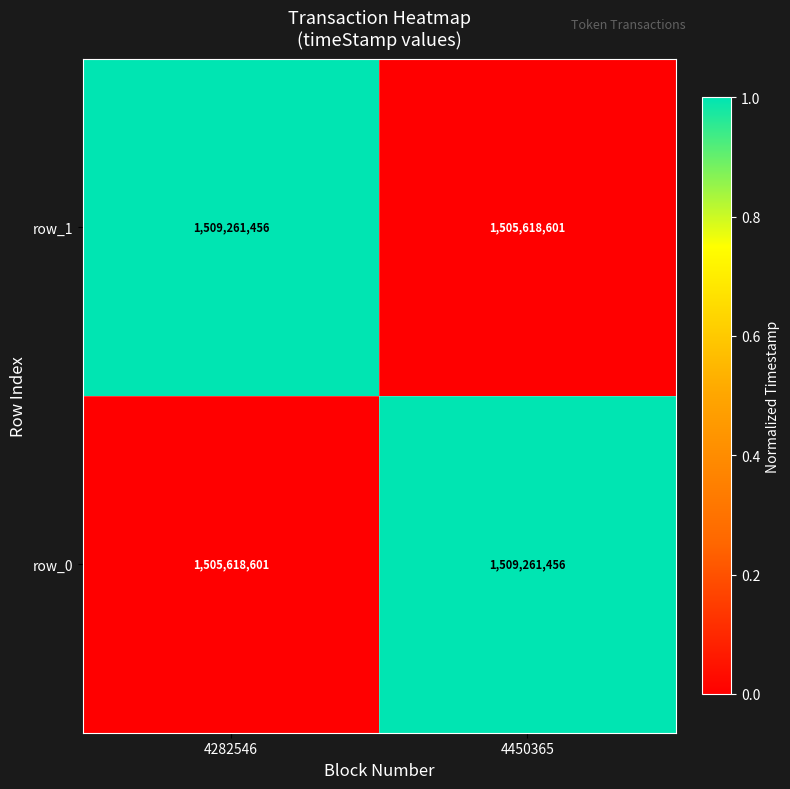

What is the total value across all series at 4282546?

3014880057